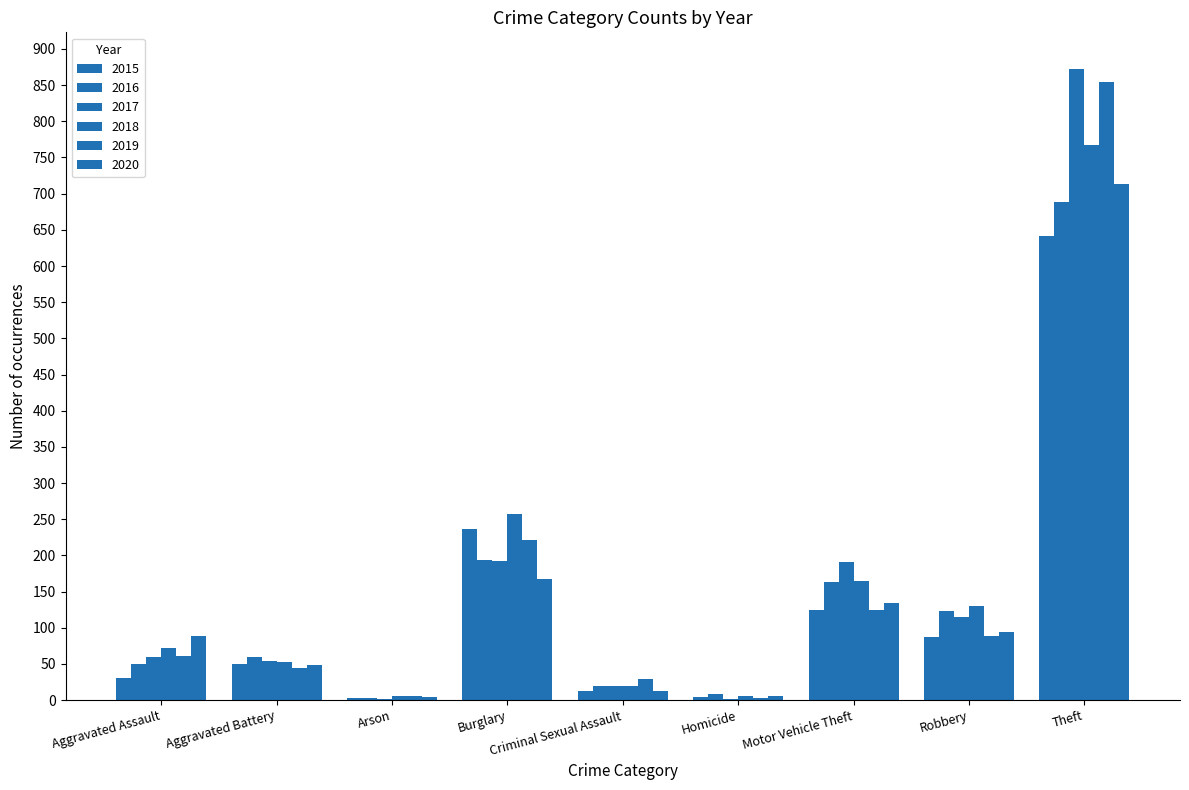

What is the difference between the highest and lowest values at Criminal Sexual Assault?

16